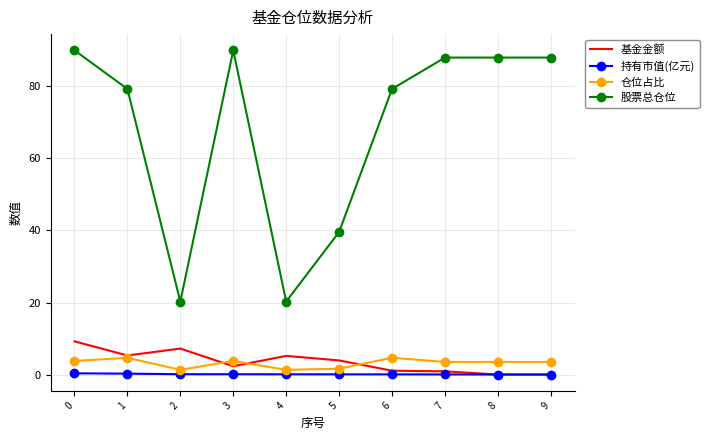

Which series has the largest total across all categories?

股票总仓位